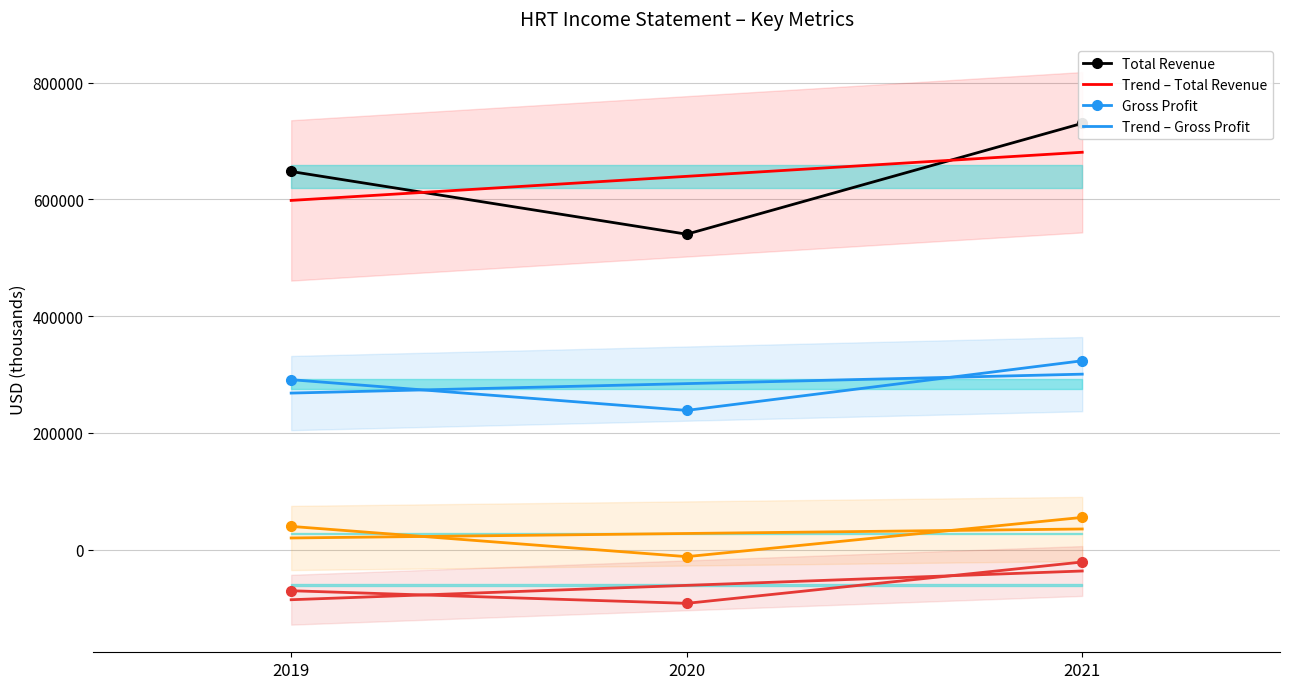

At how many categories does at least one series exceed 126720?

3